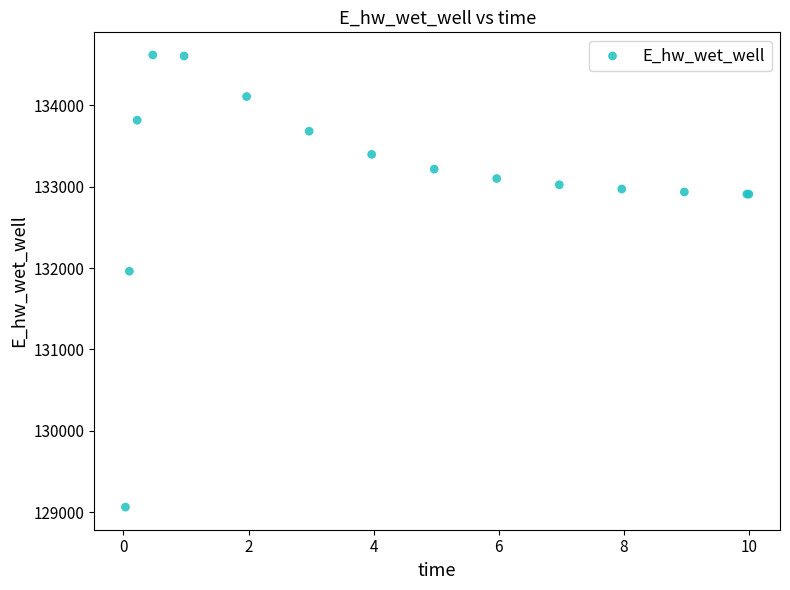

What Y value in the scatter plot is closest to 131840?

131960.9